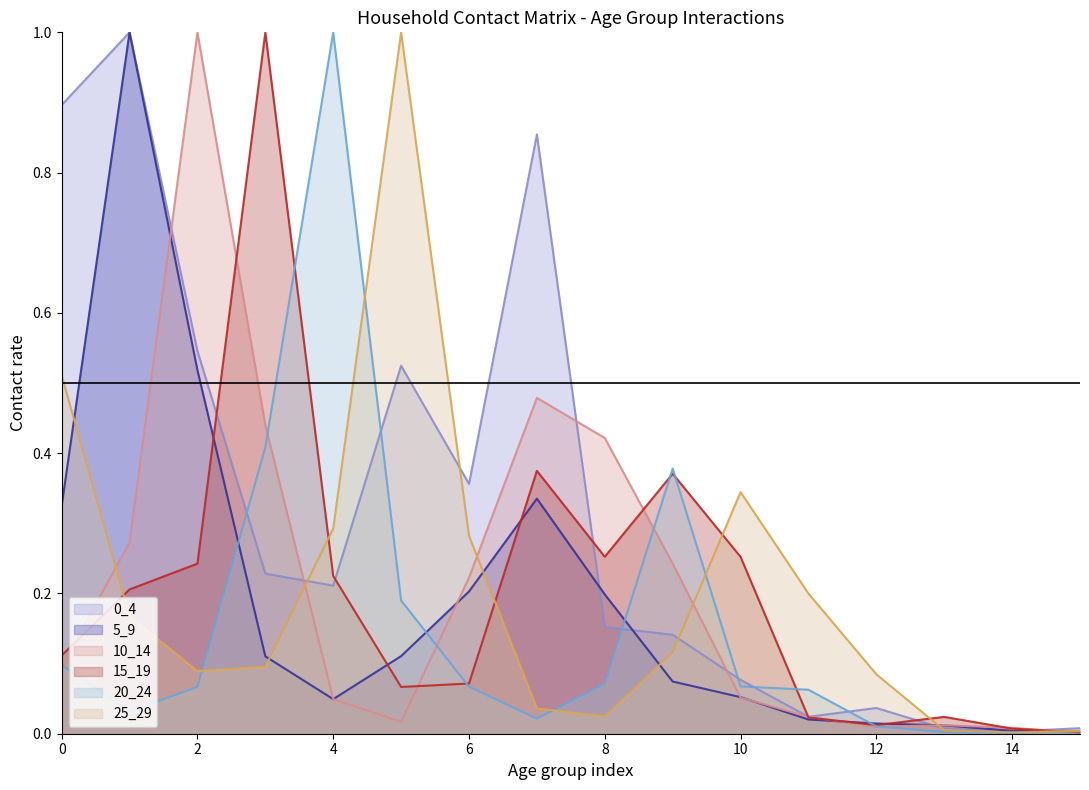

Does the chart have visible grid lines?

No